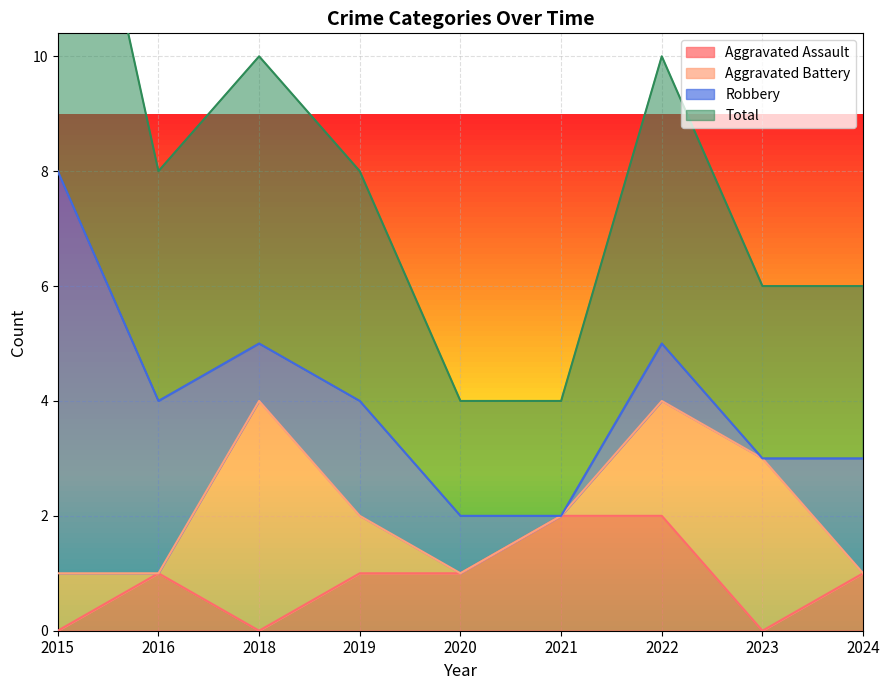

At which category is the sum across all series the highest?

2015